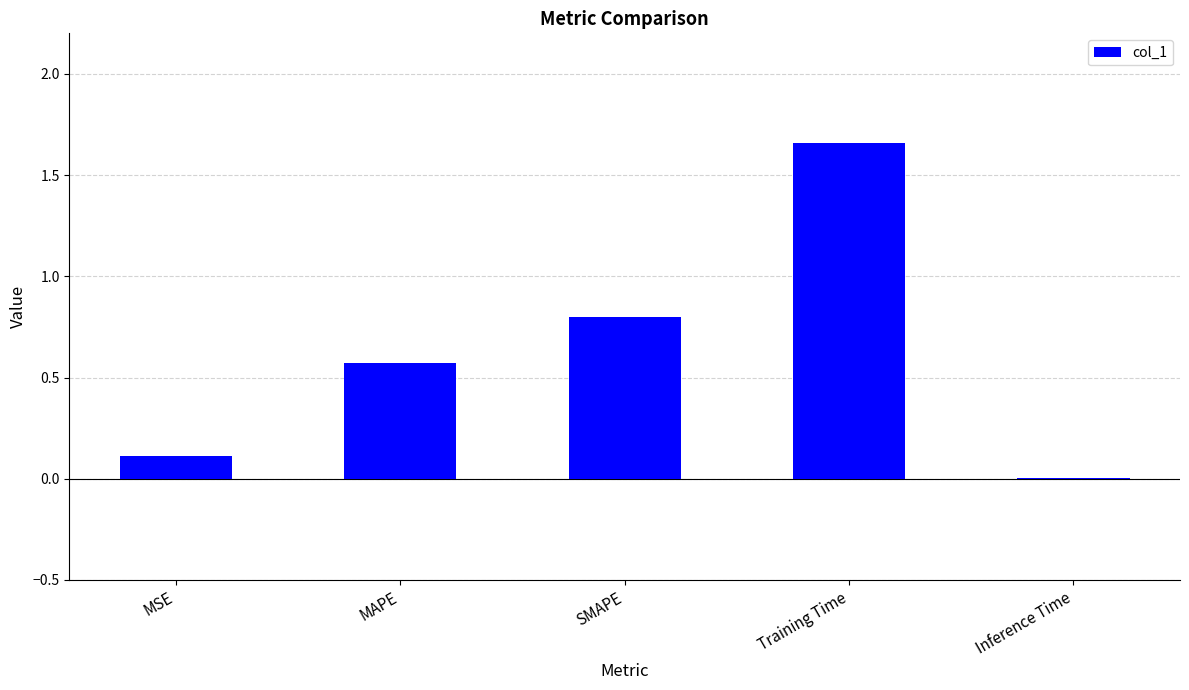

Does the chart contain stacked bars?

No